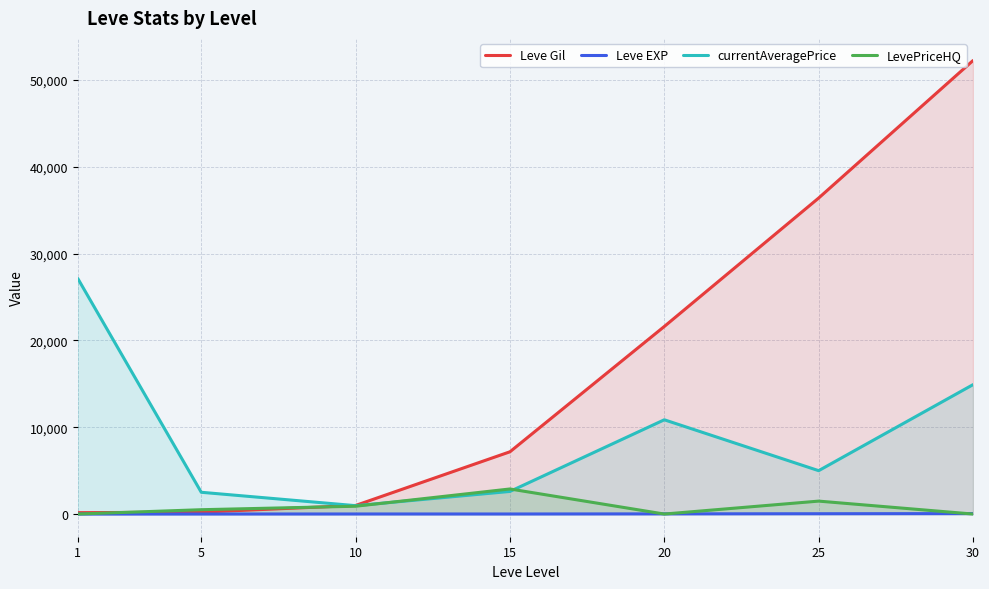

Which series has the largest range (max minus min)?

Leve Gil